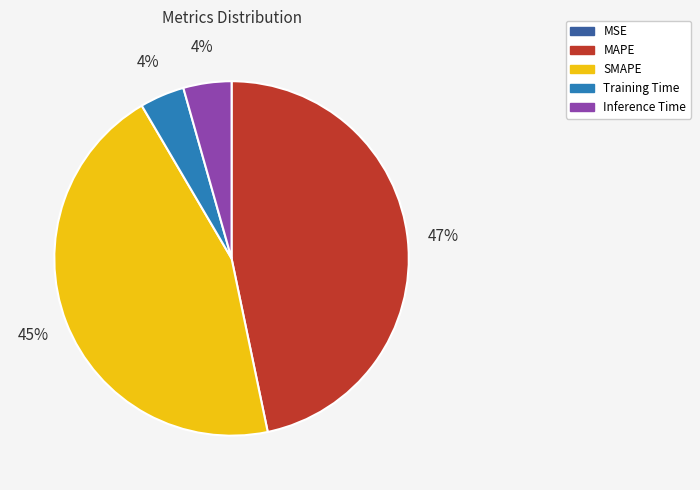

Is it true that MAPE is 47% of the pie?

True